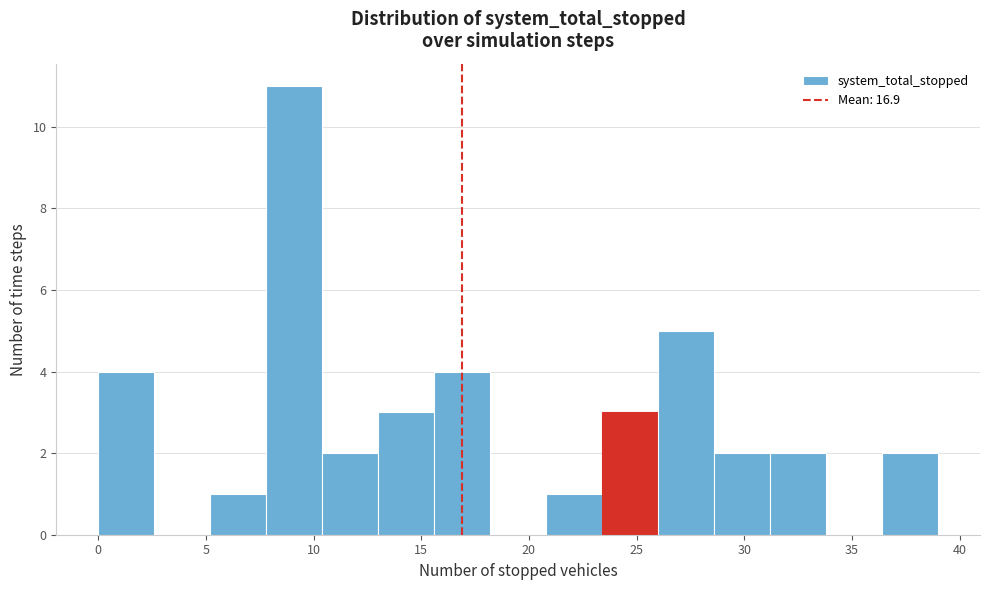

Reading left to right, list every bar in this chart as the range it spans on the x-axis followed by its height. Neither the bar edges nor the heights are printed on the chart, so give them approximately, as read against the axes.

0.0 to 2.6: 4
2.6 to 5.2: 0
5.2 to 7.8: 1
7.8 to 10.4: 11
10.4 to 13.0: 2
13.0 to 15.6: 3
15.6 to 18.2: 4
18.2 to 20.8: 0
20.8 to 23.4: 1
23.4 to 26.0: 3
26.0 to 28.6: 5
28.6 to 31.2: 2
31.2 to 33.8: 2
33.8 to 36.4: 0
36.4 to 39.0: 2